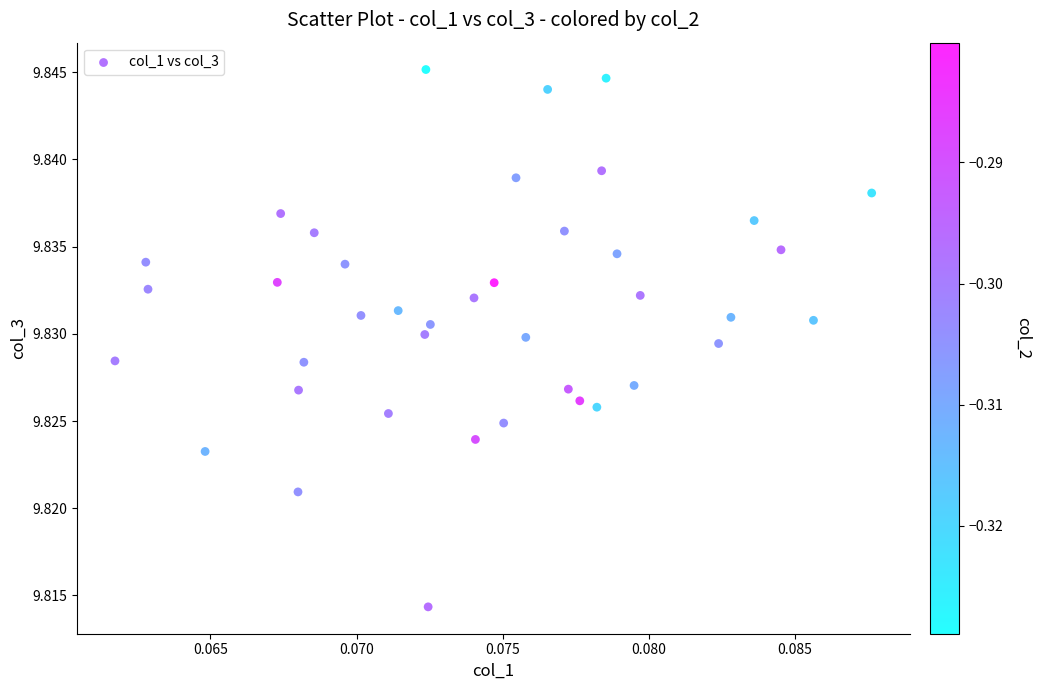

Count the number of points in this scatter plot.

40